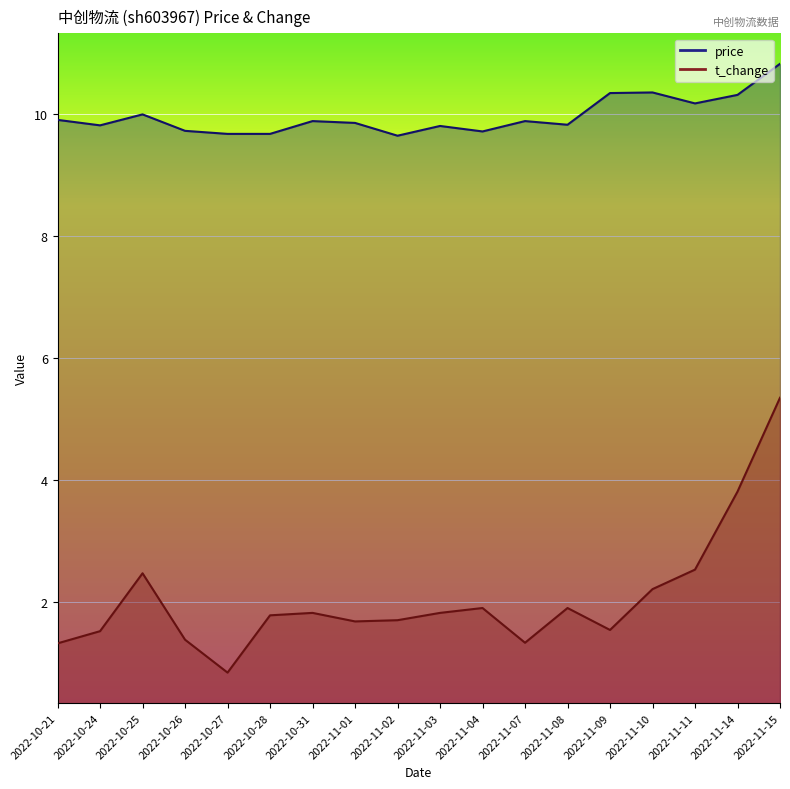

Reading left to right, extract all data points from this chart.

price: 9.9	9.8	10.0	9.7	9.7	9.7	9.9	9.9	9.7	9.8	9.7	9.9	9.8	10.3	10.4	10.2	10.3	10.8
t_change: 1.3	1.5	2.5	1.4	0.8	1.8	1.8	1.7	1.7	1.8	1.9	1.3	1.9	1.5	2.2	2.5	3.8	5.3